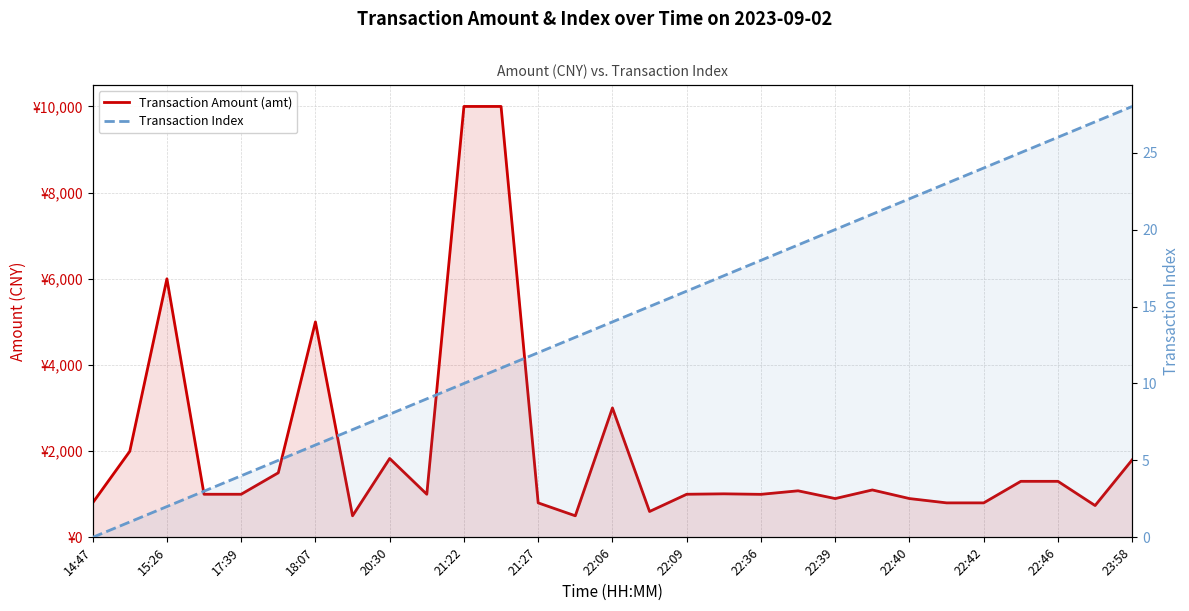

At how many categories does at least one series exceed 627?

26